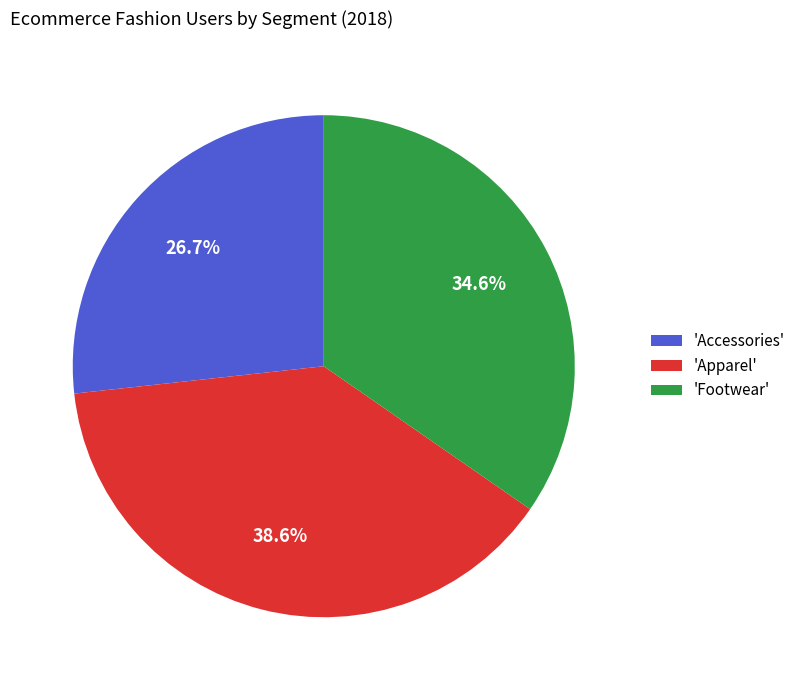

What is the largest slice in the pie chart?

'Apparel'